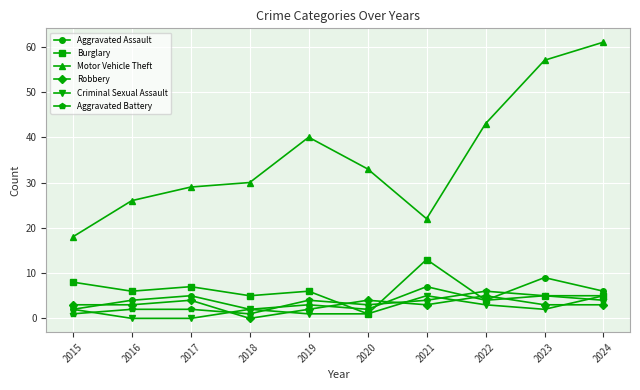

How many Robbery values are between 3 and 4?

7